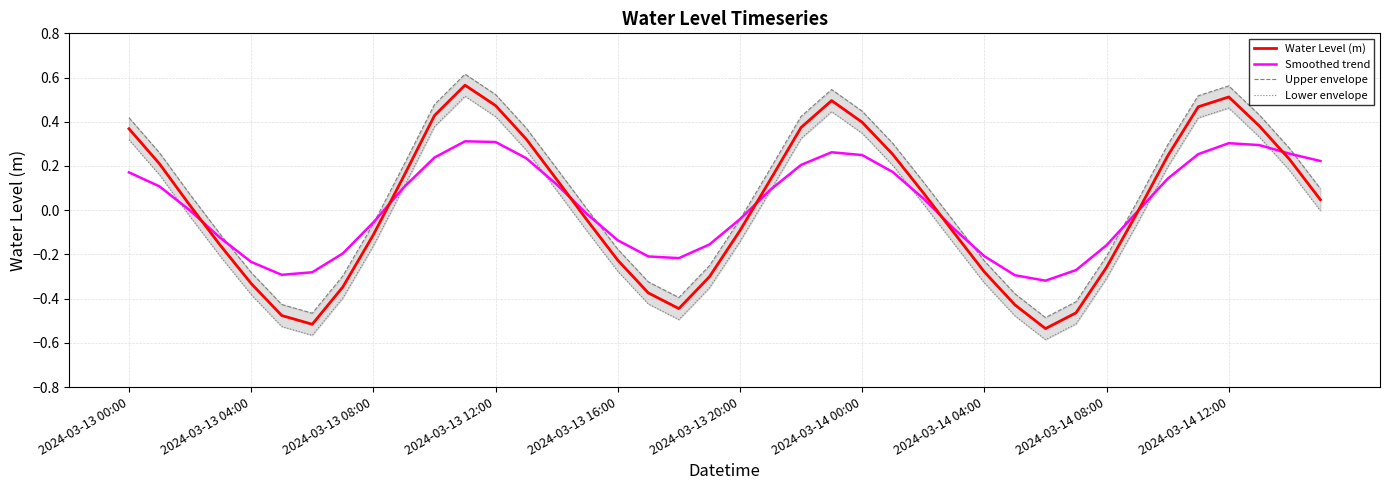

At which label does Upper envelope reach its minimum?

30